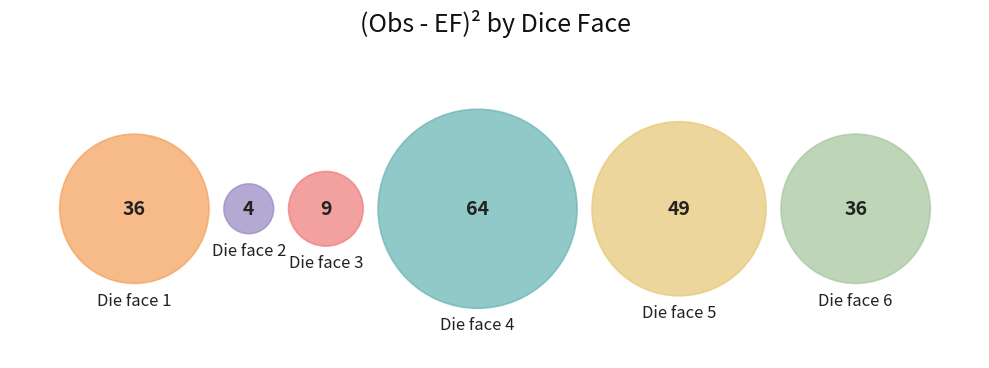

How many segments does this pie chart have?

6